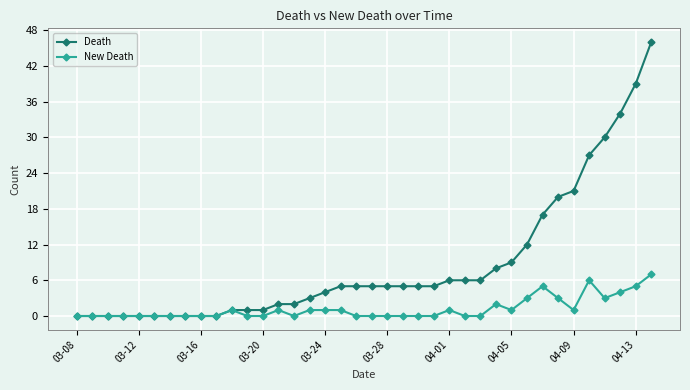

Which series has the largest total across all categories?

Death